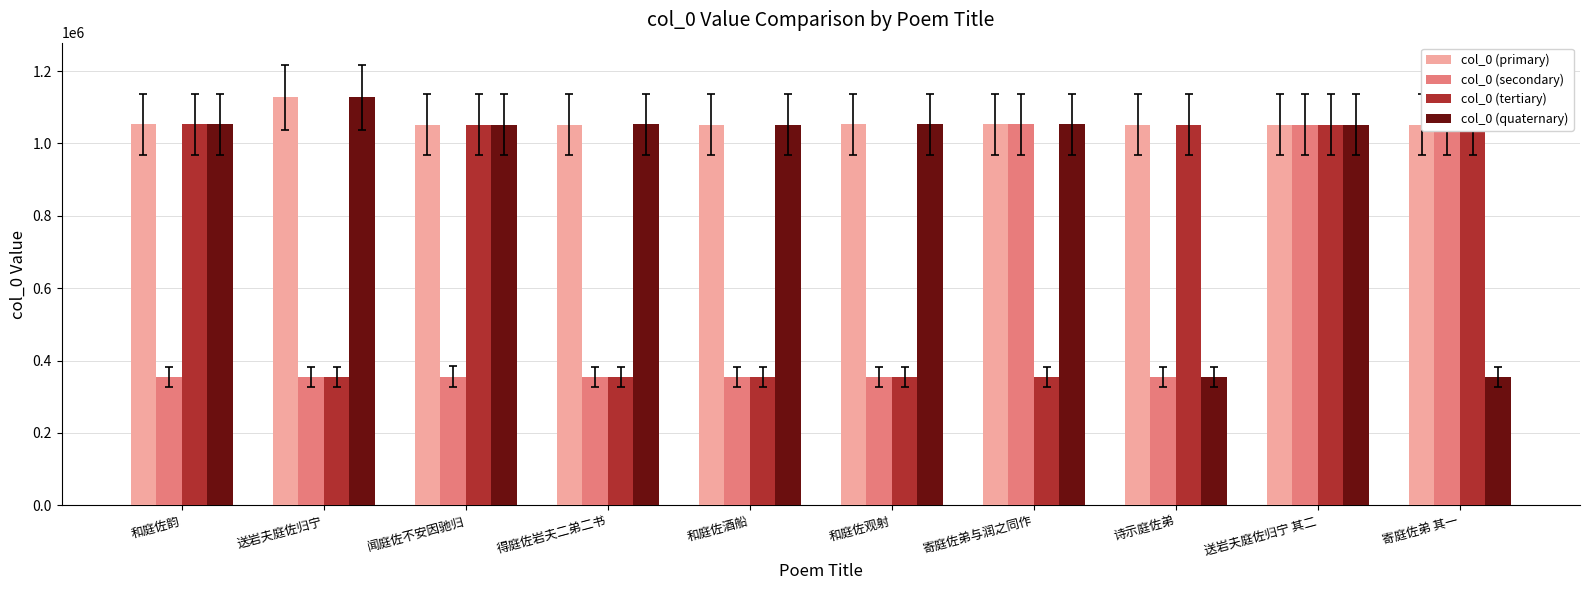

At which label is col_0 (primary) closest to 1089711?

和庭佐韵